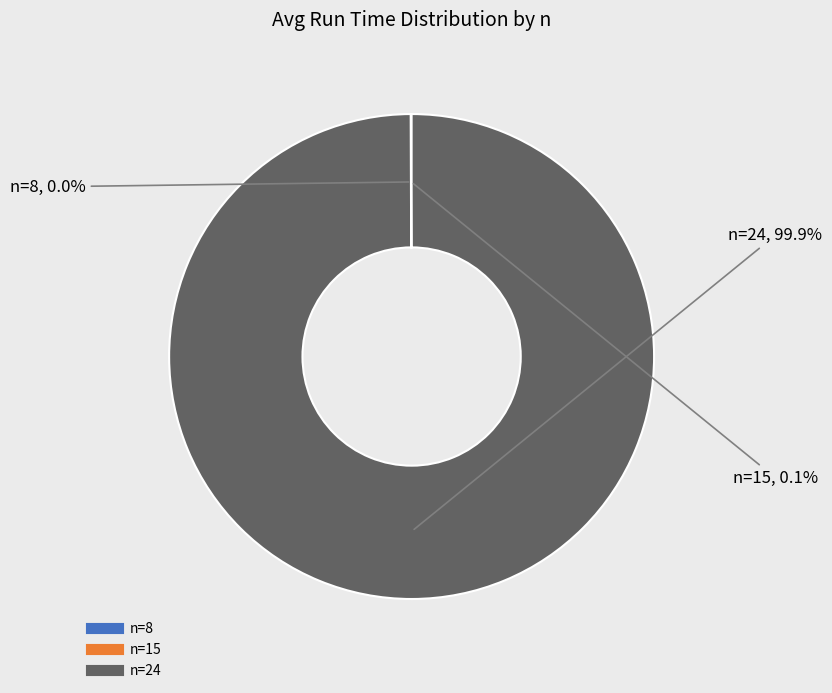

Does any single category account for the majority?

Yes